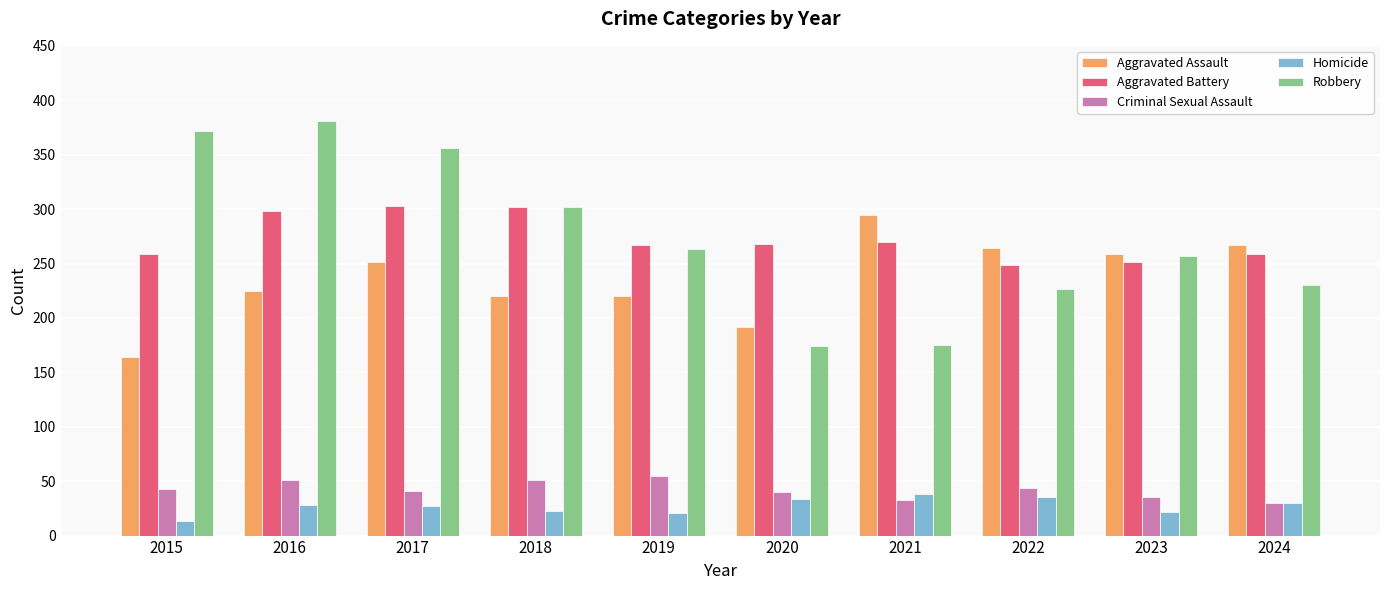

What is the difference between the maximum and minimum values in the Homicide series?

25